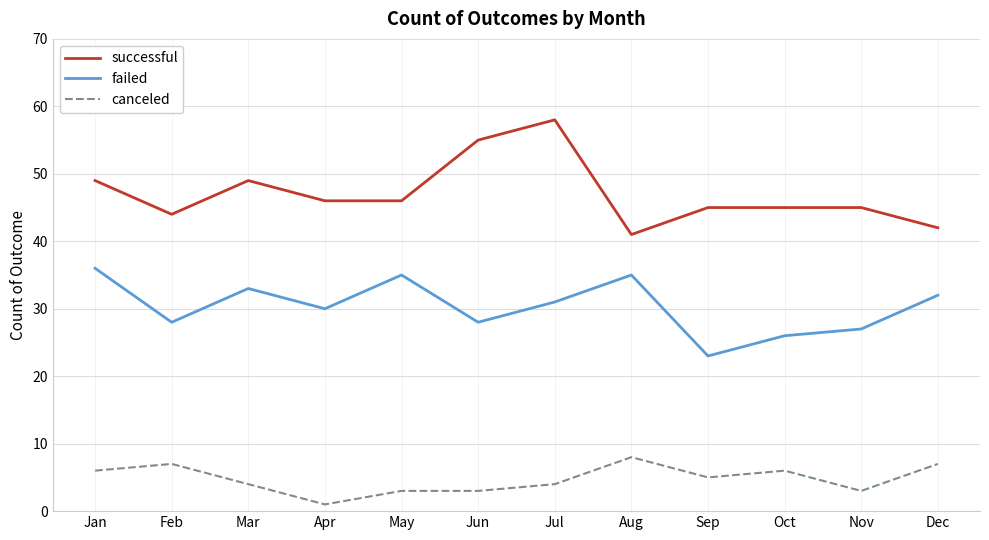

List the series in order of their overall mean, lowest first.

canceled, failed, successful